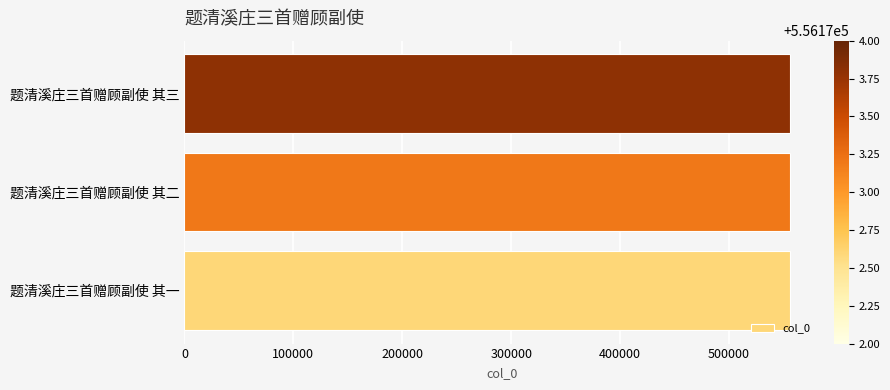

The chart shows a value of 290472 at 题清溪庄三首赠顾副使 其二. True or false?

False